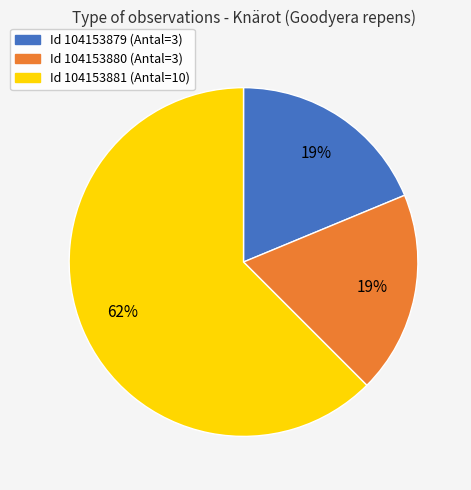

Which slice is the largest?

Id 104153881 (Antal=10)